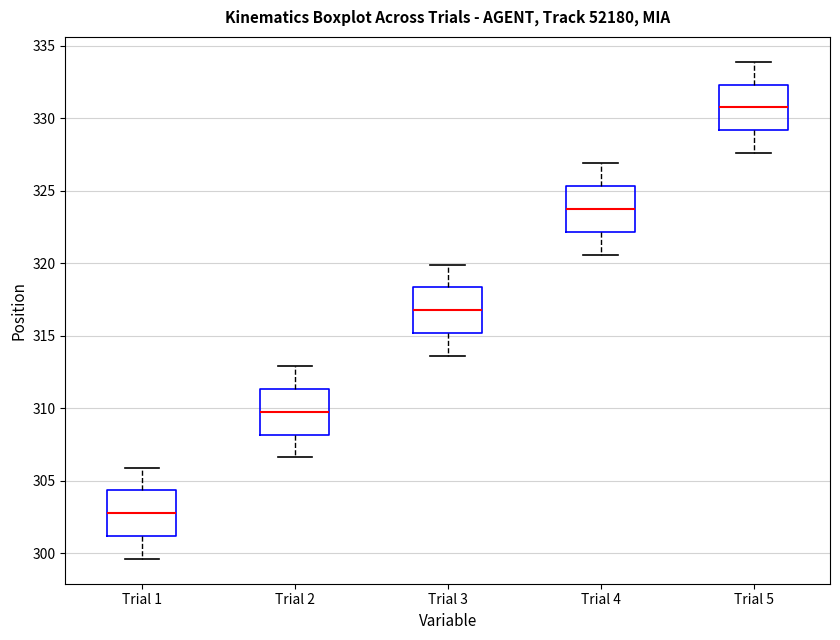

Which box has the lowest median line?

Trial 1